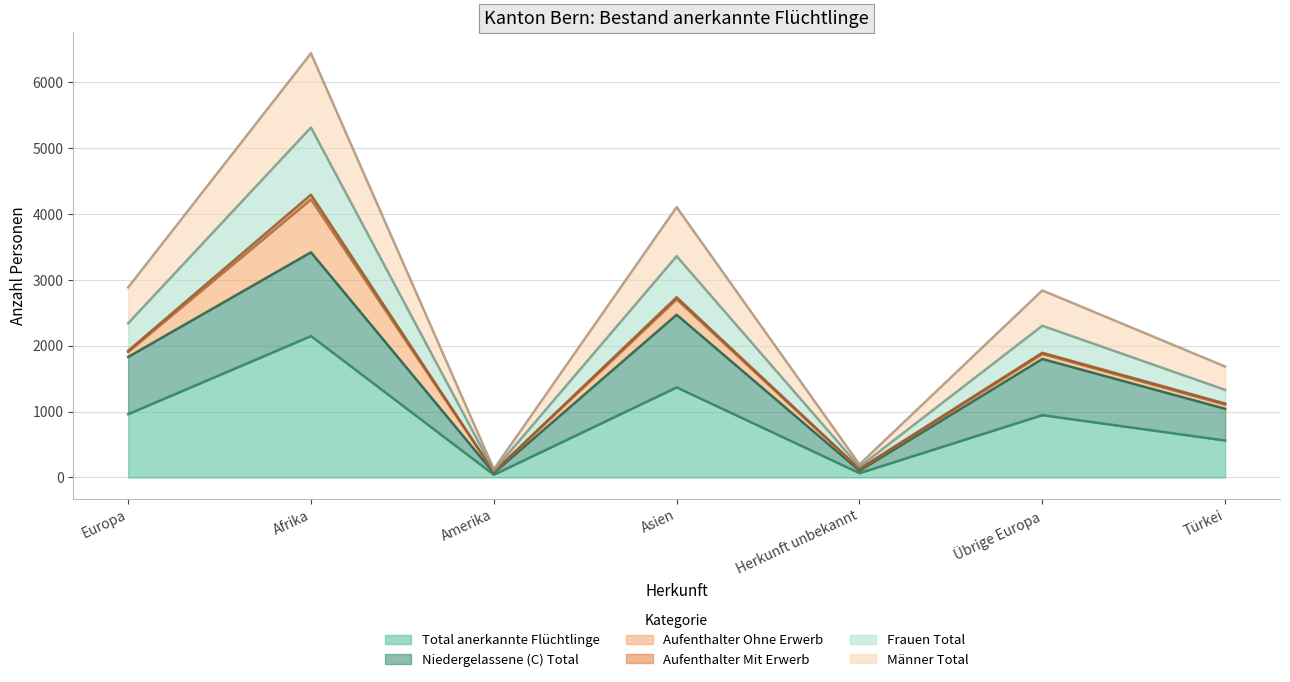

Which category has the highest value in the Total anerkannte Flüchtlinge series?

Afrika